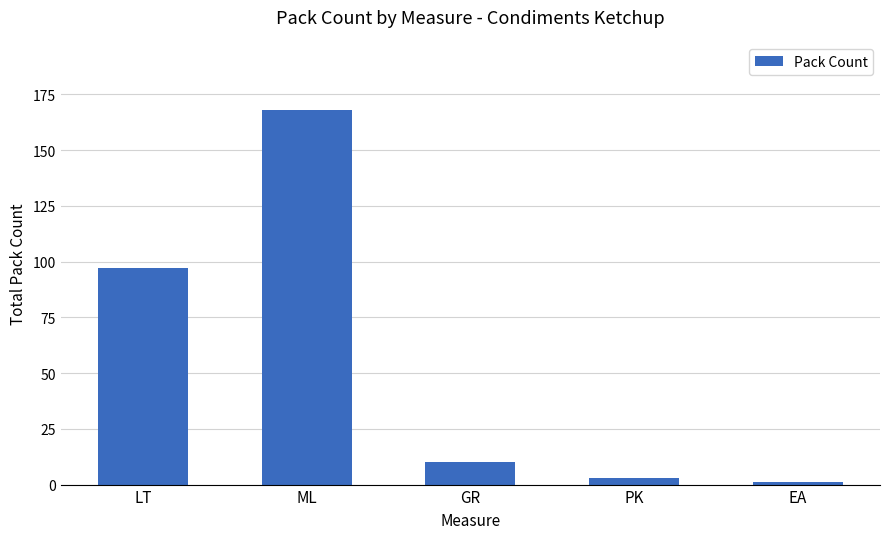

What is the difference between the values at LT and GR?

87